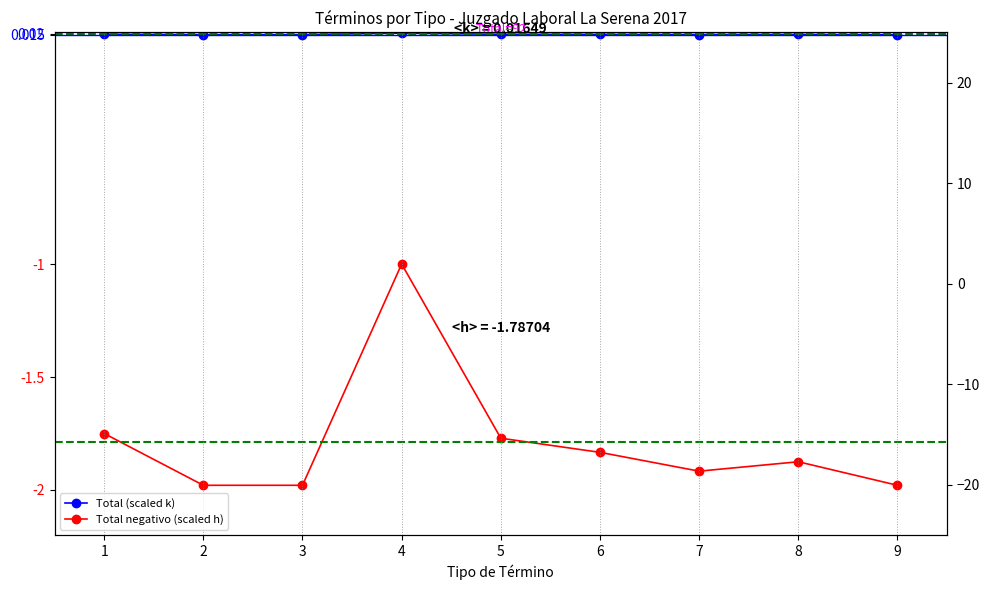

Between 1 and 9, which is larger?

1